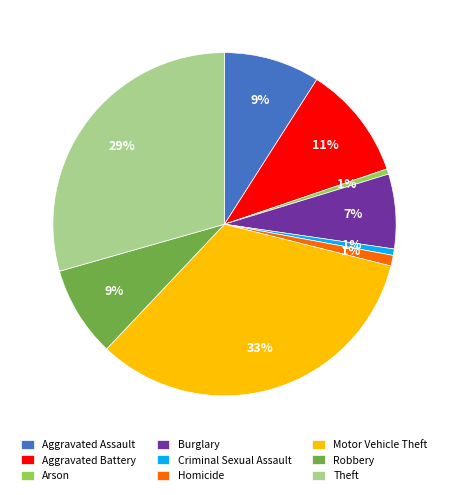

Count the number of slices in the pie.

9